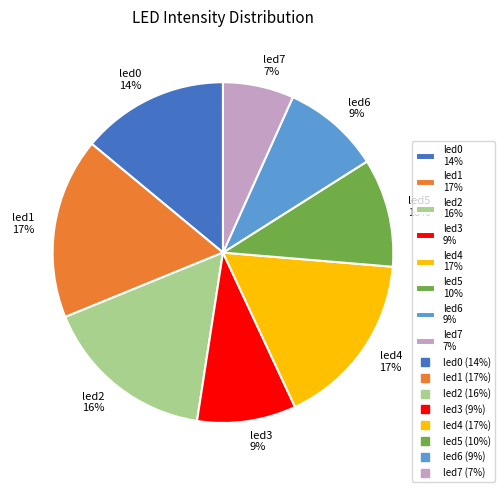

Is it true that led0 is 21% of the pie?

False